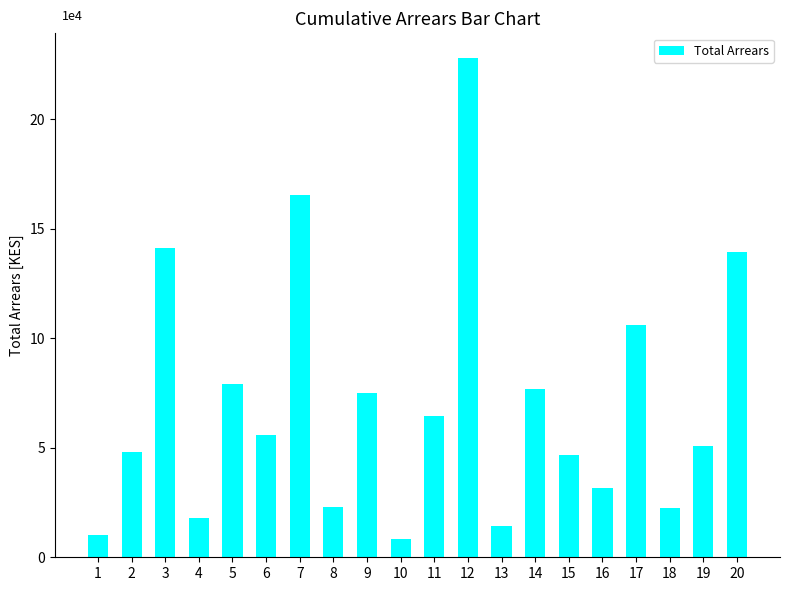

Does the chart contain any negative values?

No